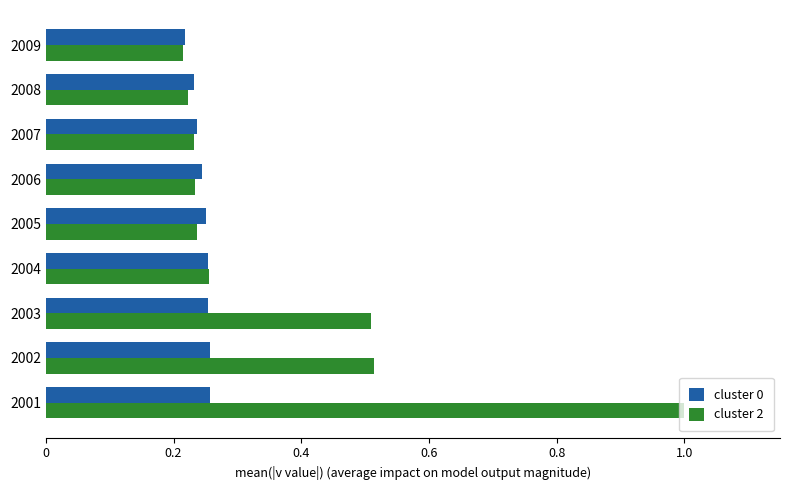

Which series has the largest total across all categories?

cluster 2